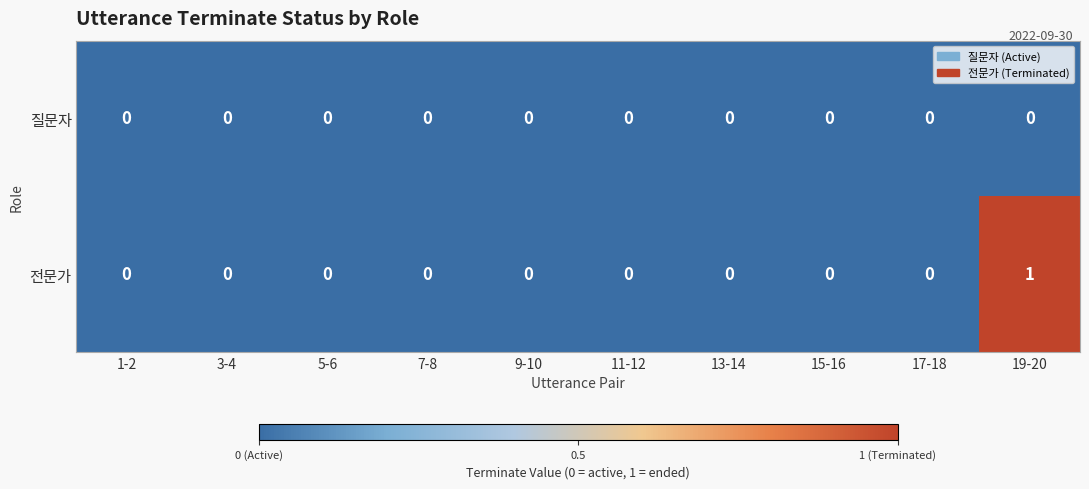

Which series has the largest total across all categories?

전문가